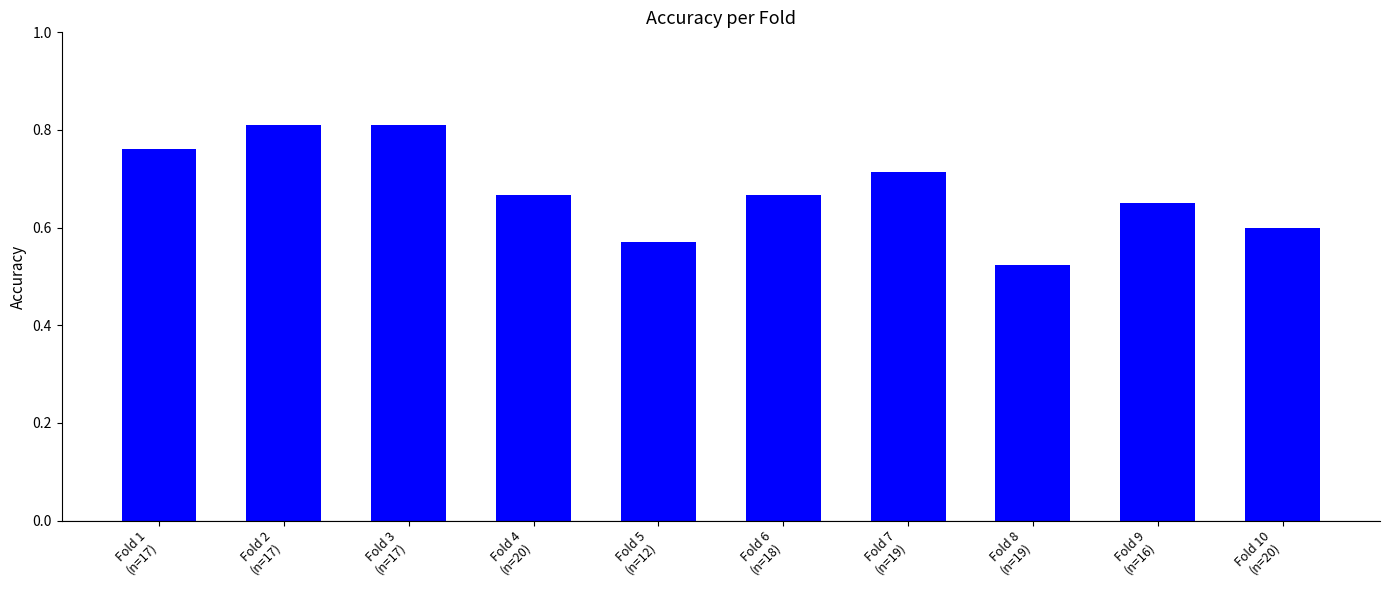

The chart shows a value of 0.2 at Fold 10
(n=20). True or false?

False